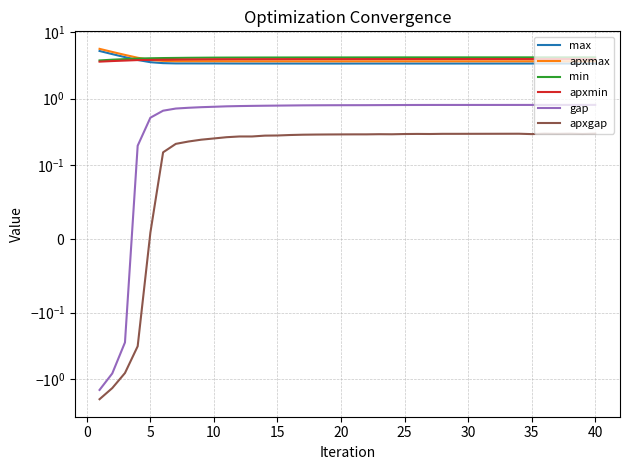

True or false: apxgap and gap cross at least once.

False